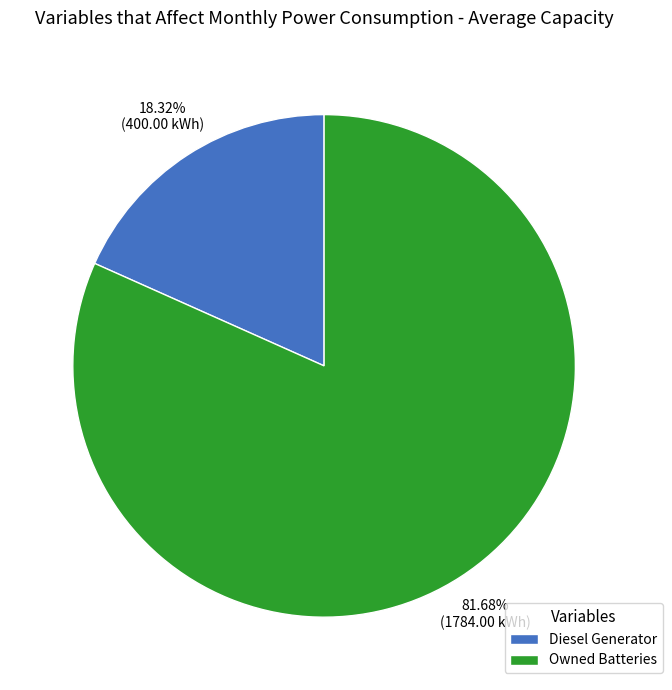

Rank the categories by value from lowest to highest.

Diesel Generator, Owned Batteries